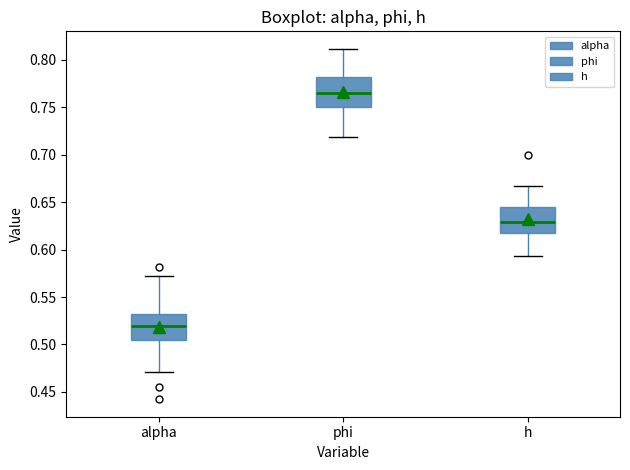

Reading left to right, read every box against the y-axis: the position of its median line, the range the box covers, and the ends of its whiskers. The values are not printed on the chart, so give them approximately, as read against the axis.

alpha: median 0.520, box 0.505 to 0.530, whiskers 0.470 to 0.570
phi: median 0.765, box 0.750 to 0.780, whiskers 0.720 to 0.810
h: median 0.630, box 0.620 to 0.645, whiskers 0.595 to 0.670